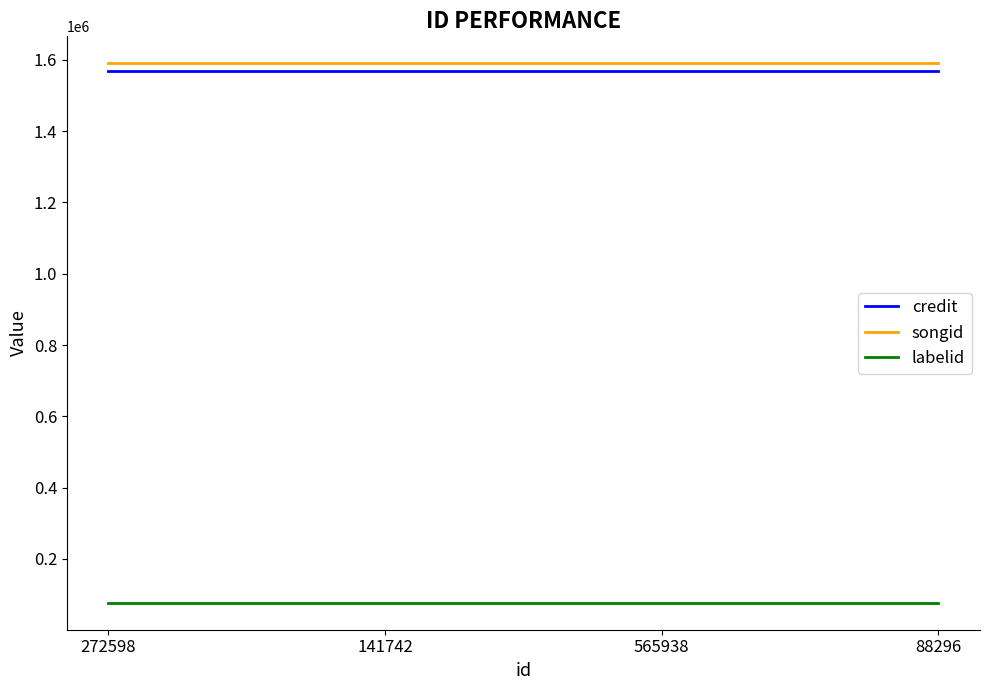

Reading right to left, list all the values displayed in this chart.

credit: 1567776	1567776	1567776	1567776
songid: 1590016	1590016	1590016	1590016
labelid: 77190	77190	77190	77190